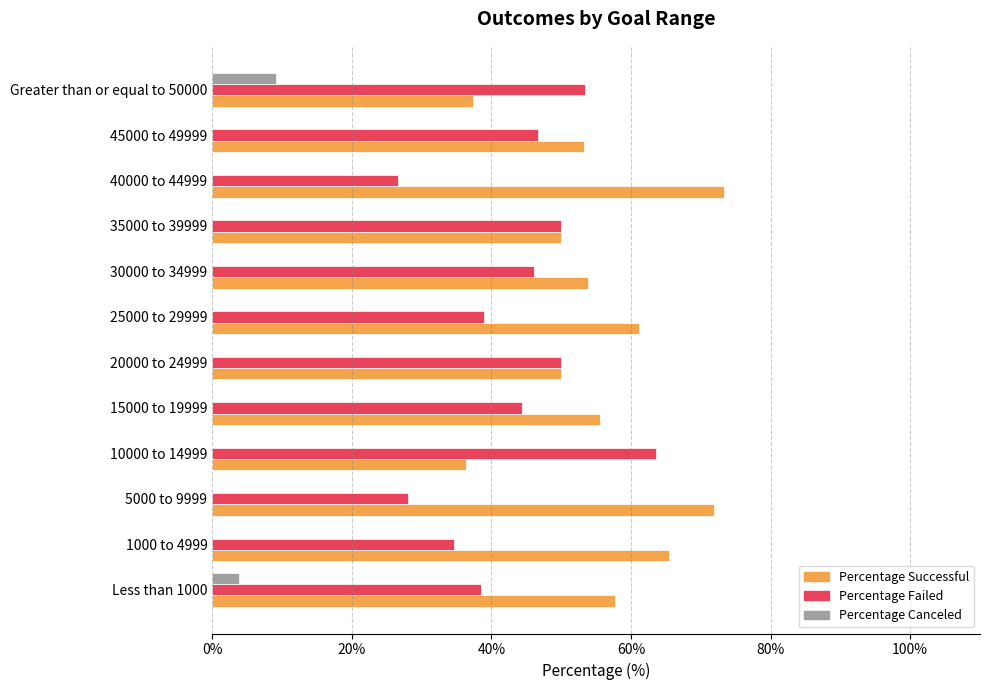

What is the greatest value displayed?

73.3